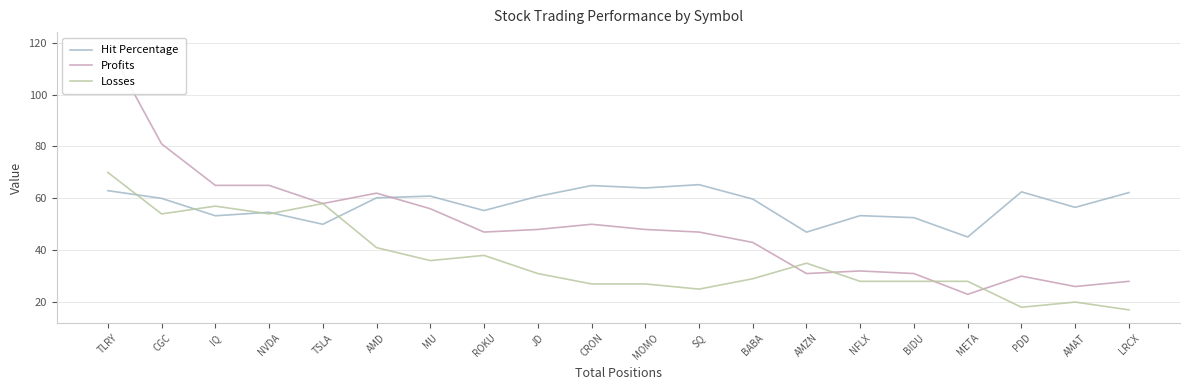

Rank the series by their maximum value, from highest to lowest.

Profits, Losses, Hit Percentage